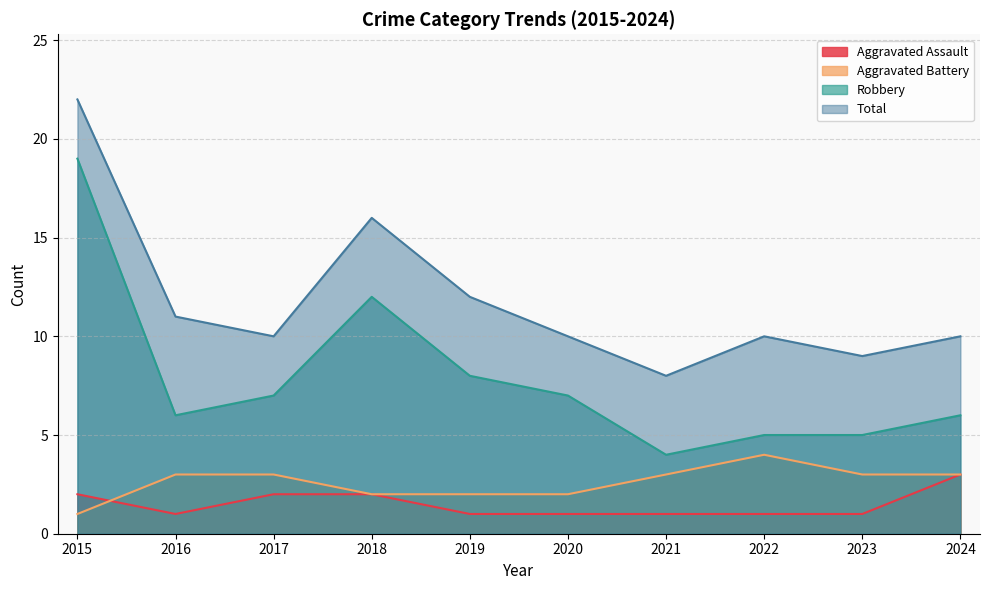

Where is the first local minimum for Robbery?

2016